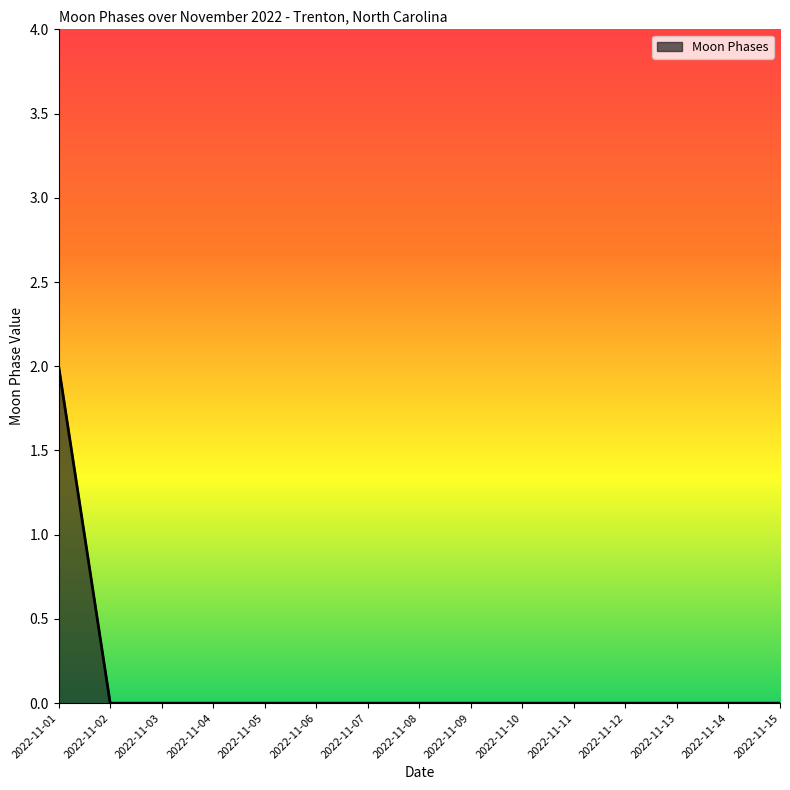

Which label corresponds to the largest value in the chart?

2022-11-01